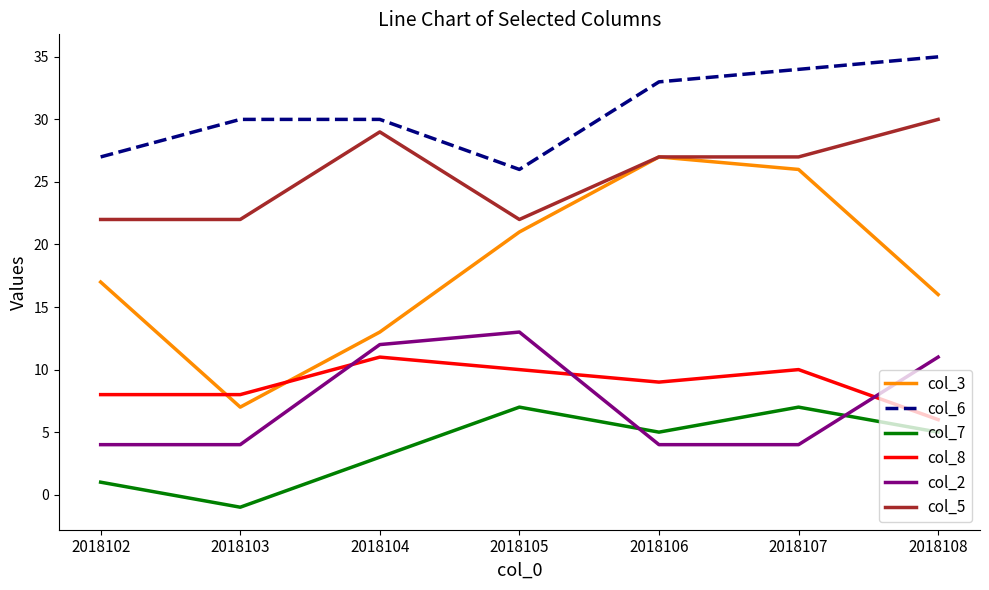

Reading right to left, transcribe all the data shown in this chart.

col_3: 2018108=16	2018107=26	2018106=27	2018105=21	2018104=13	2018103=7	2018102=17
col_6: 2018108=35	2018107=34	2018106=33	2018105=26	2018104=30	2018103=30	2018102=27
col_7: 2018108=5	2018107=7	2018106=5	2018105=7	2018104=3	2018103=-1	2018102=1
col_8: 2018108=6	2018107=10	2018106=9	2018105=10	2018104=11	2018103=8	2018102=8
col_2: 2018108=11	2018107=4	2018106=4	2018105=13	2018104=12	2018103=4	2018102=4
col_5: 2018108=30	2018107=27	2018106=27	2018105=22	2018104=29	2018103=22	2018102=22